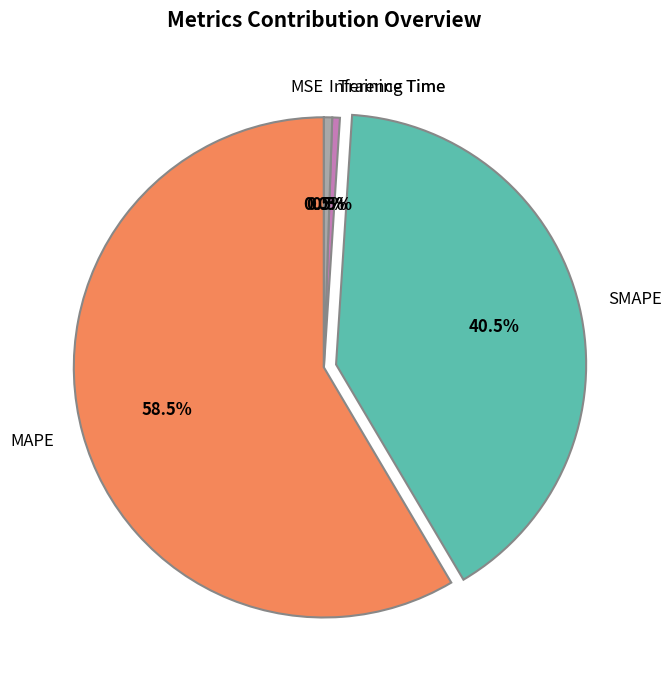

Which slice is the largest?

MAPE